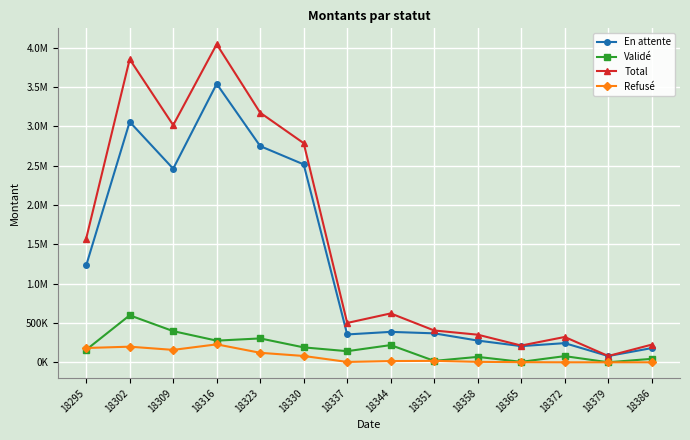

At 18365, list the series in order from smallest to largest.

Refusé, Validé, En attente, Total